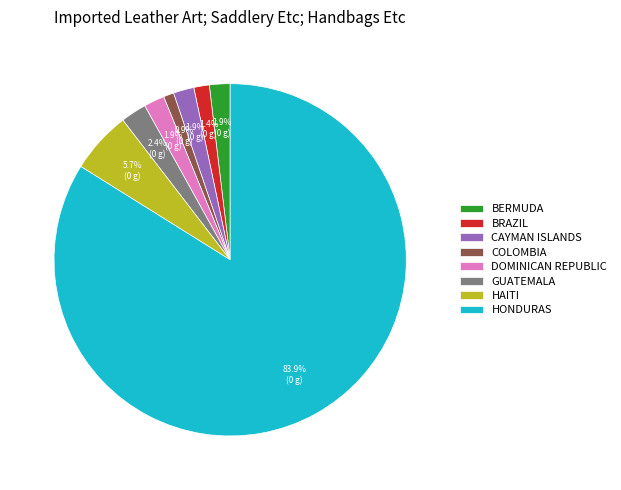

Between CAYMAN ISLANDS and HONDURAS, which is larger?

HONDURAS